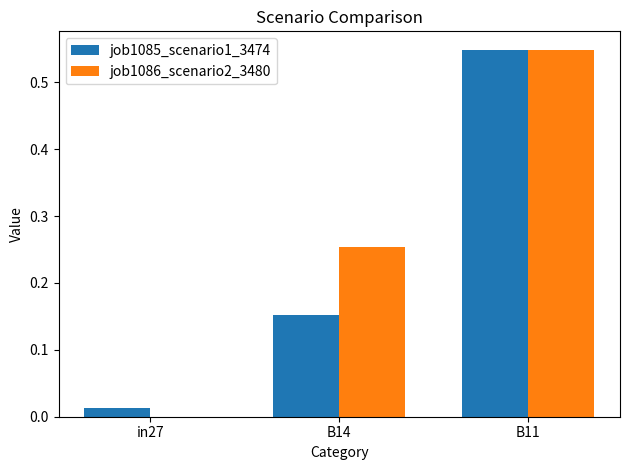

Is the value of job1086_scenario2_3480 at in27 greater than the value of job1085_scenario1_3474 at B14?

No